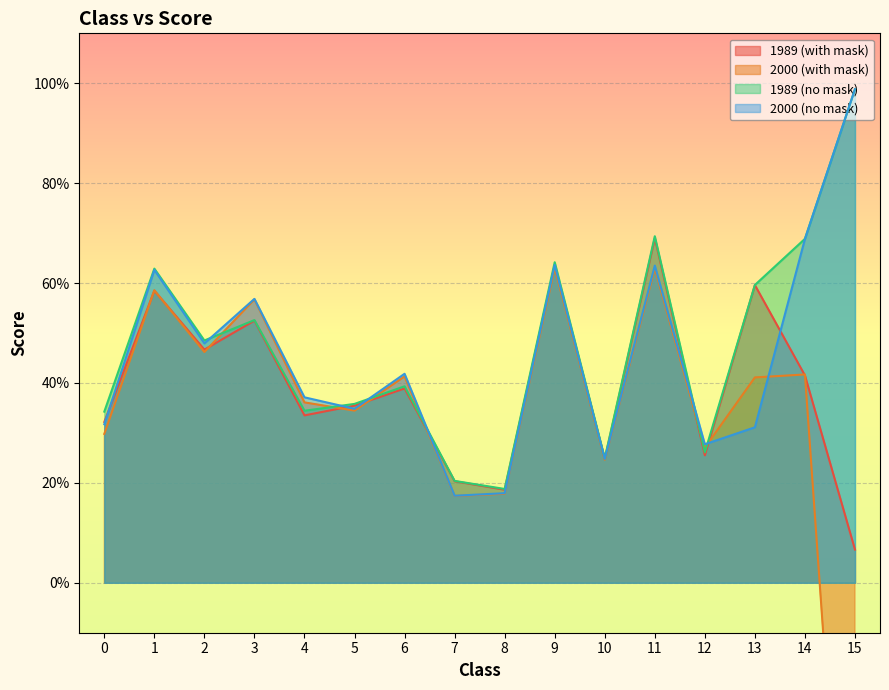

What is the difference between the second highest and minimum values in the 1989 (no mask) series?

0.5